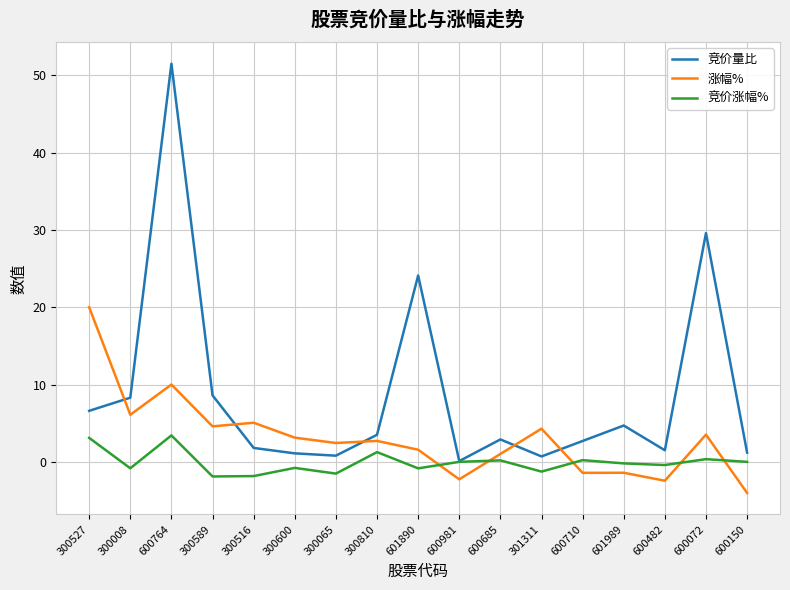

What is the difference between the 竞价涨幅% values at 300527 and 600482?

3.5